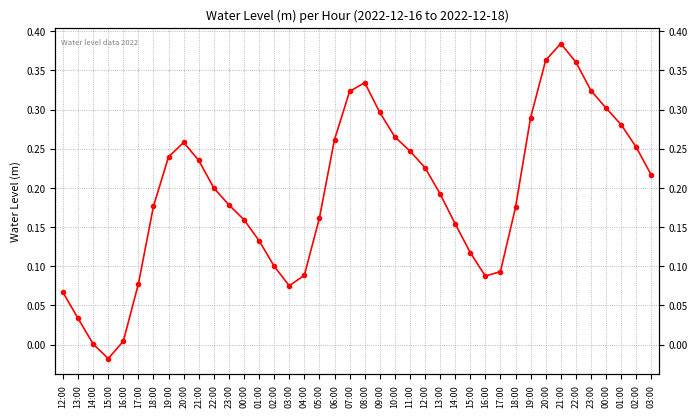

Reading left to right, list all the values displayed in this chart.

0.1	0.0	0.0	-0.0	0.0	0.1	0.2	0.2	0.3	0.2	0.2	0.2	0.2	0.1	0.1	0.1	0.1	0.2	0.3	0.3	0.3	0.3	0.3	0.2	0.2	0.2	0.2	0.1	0.1	0.1	0.2	0.3	0.4	0.4	0.4	0.3	0.3	0.3	0.3	0.2